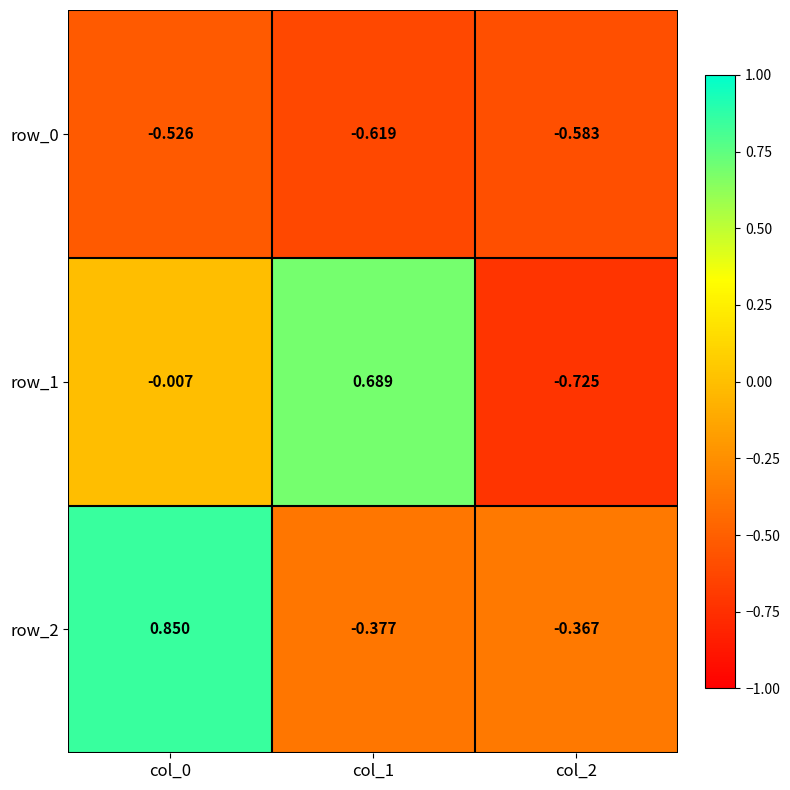

Is the value of row_0 at col_0 greater than the value of row_2 at col_2?

No